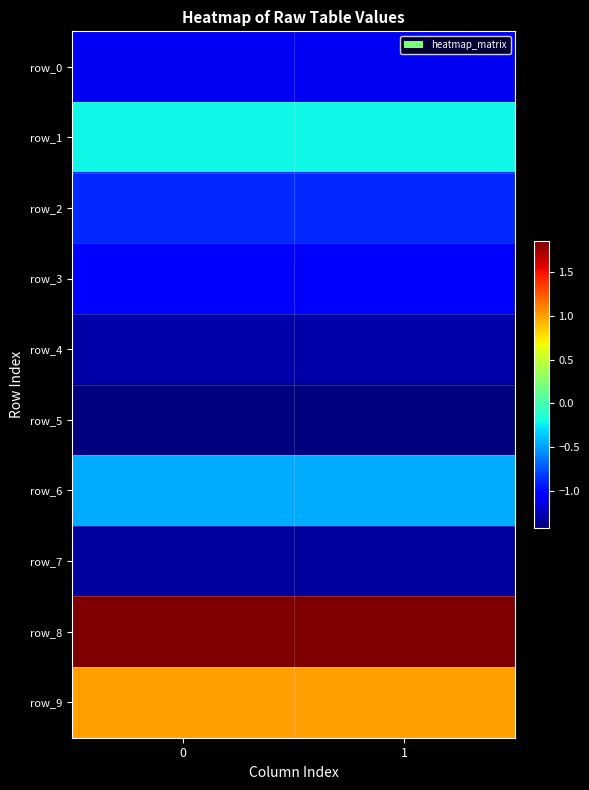

Count the row_8 values in the range 1 to 2.

2